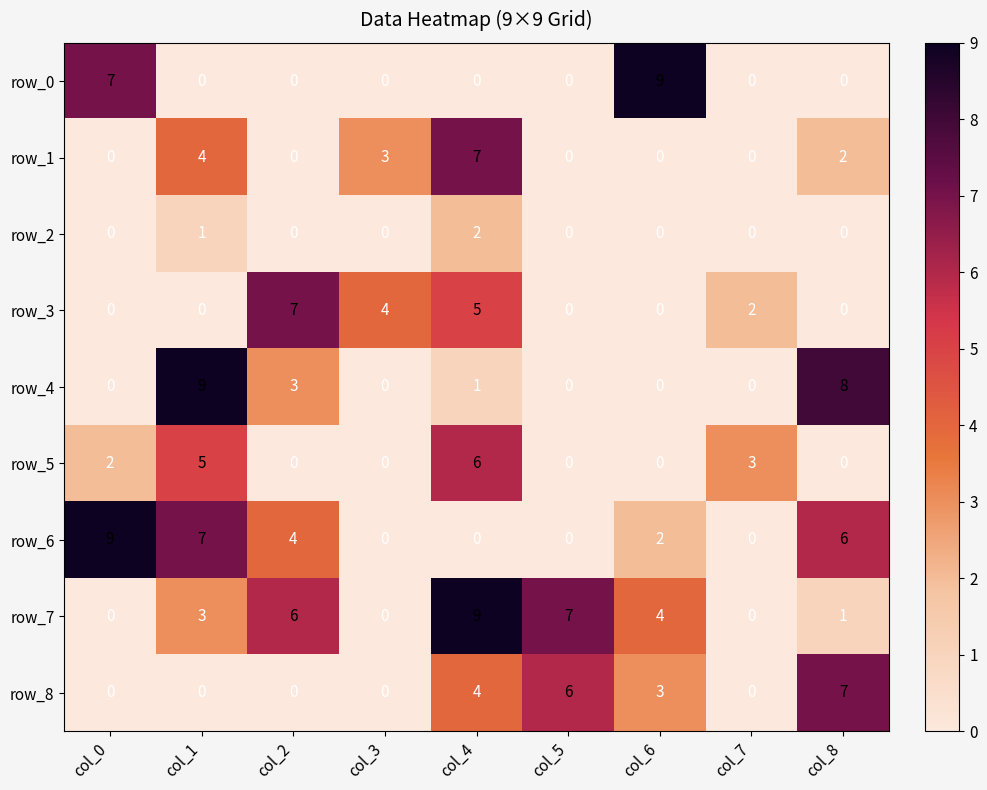

Read the row_7 value at col_2.

6